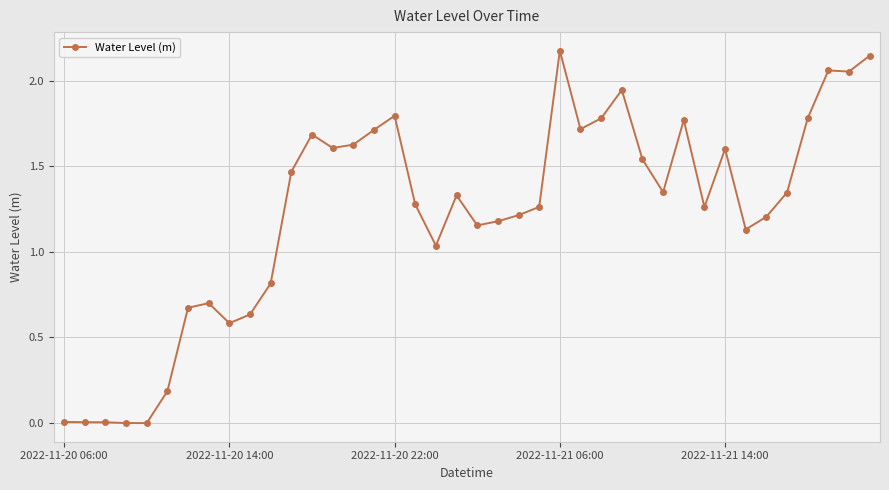

What is the value of the 16th point from the left?

1.7